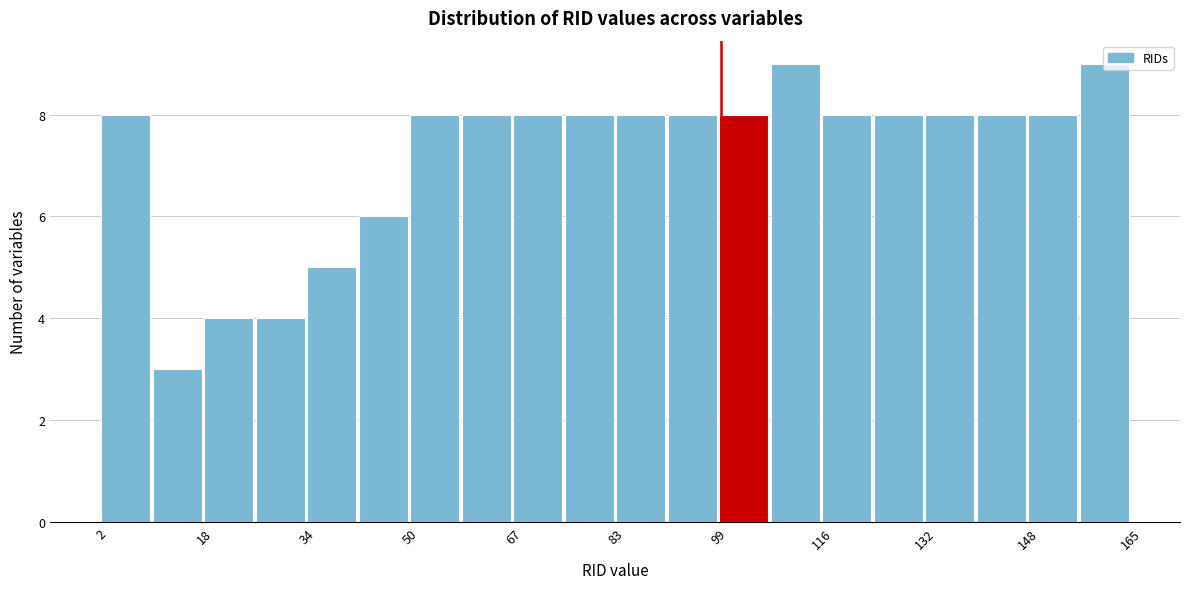

Reading left to right, transcribe this chart: for each bar, give the range it covers on the x-axis and its height. Neither the bar edges nor the heights are printed on the chart, so give them approximately, as read against the axes.

2 to 10: 8
10 to 18: 3
18 to 26: 4
26 to 34: 4
34 to 42: 5
42 to 50: 6
50 to 60: 8
60 to 68: 8
68 to 76: 8
76 to 84: 8
84 to 92: 8
92 to 100: 8
100 to 108: 8
108 to 116: 9
116 to 124: 8
124 to 132: 8
132 to 140: 8
140 to 148: 8
148 to 156: 8
156 to 166: 9